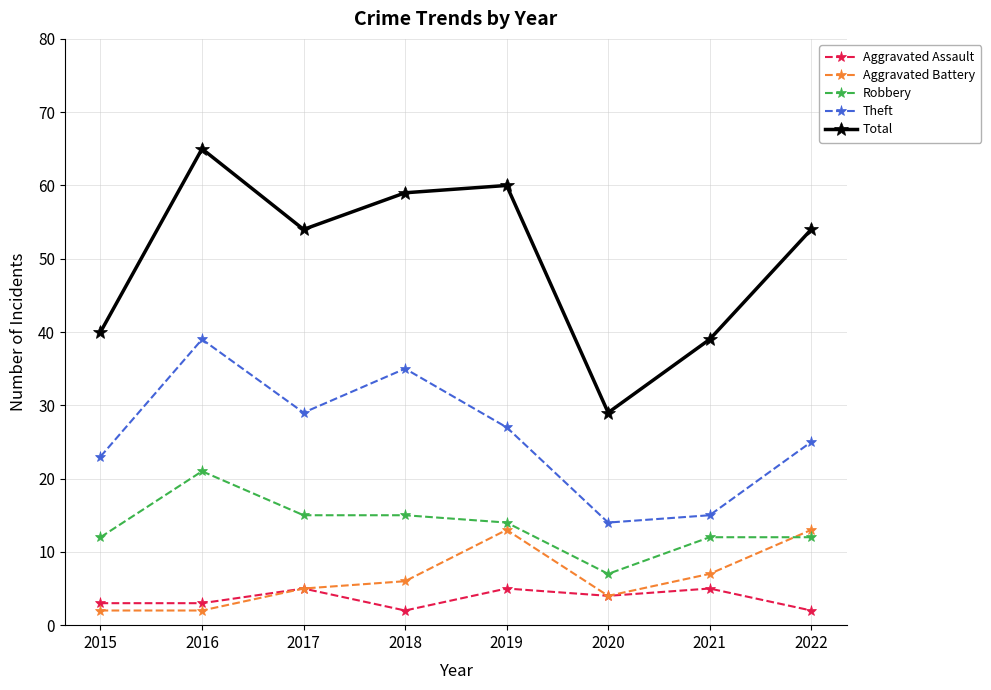

Which series has the widest spread of values?

Total